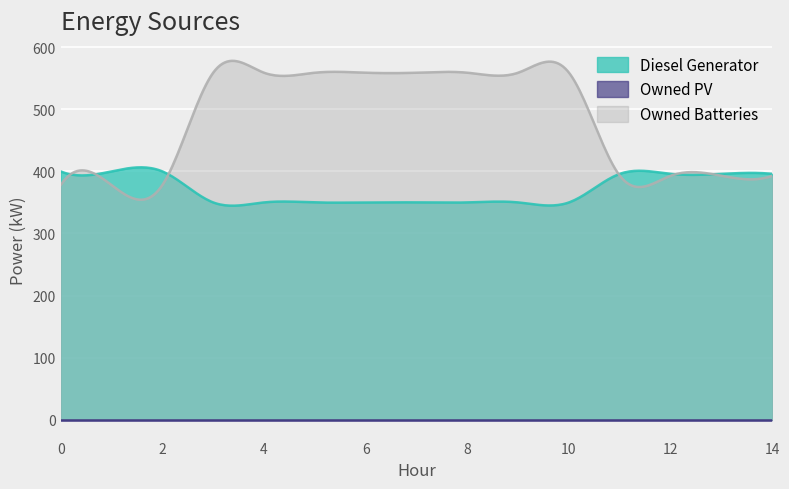

Which label corresponds to the largest value in the chart?

3